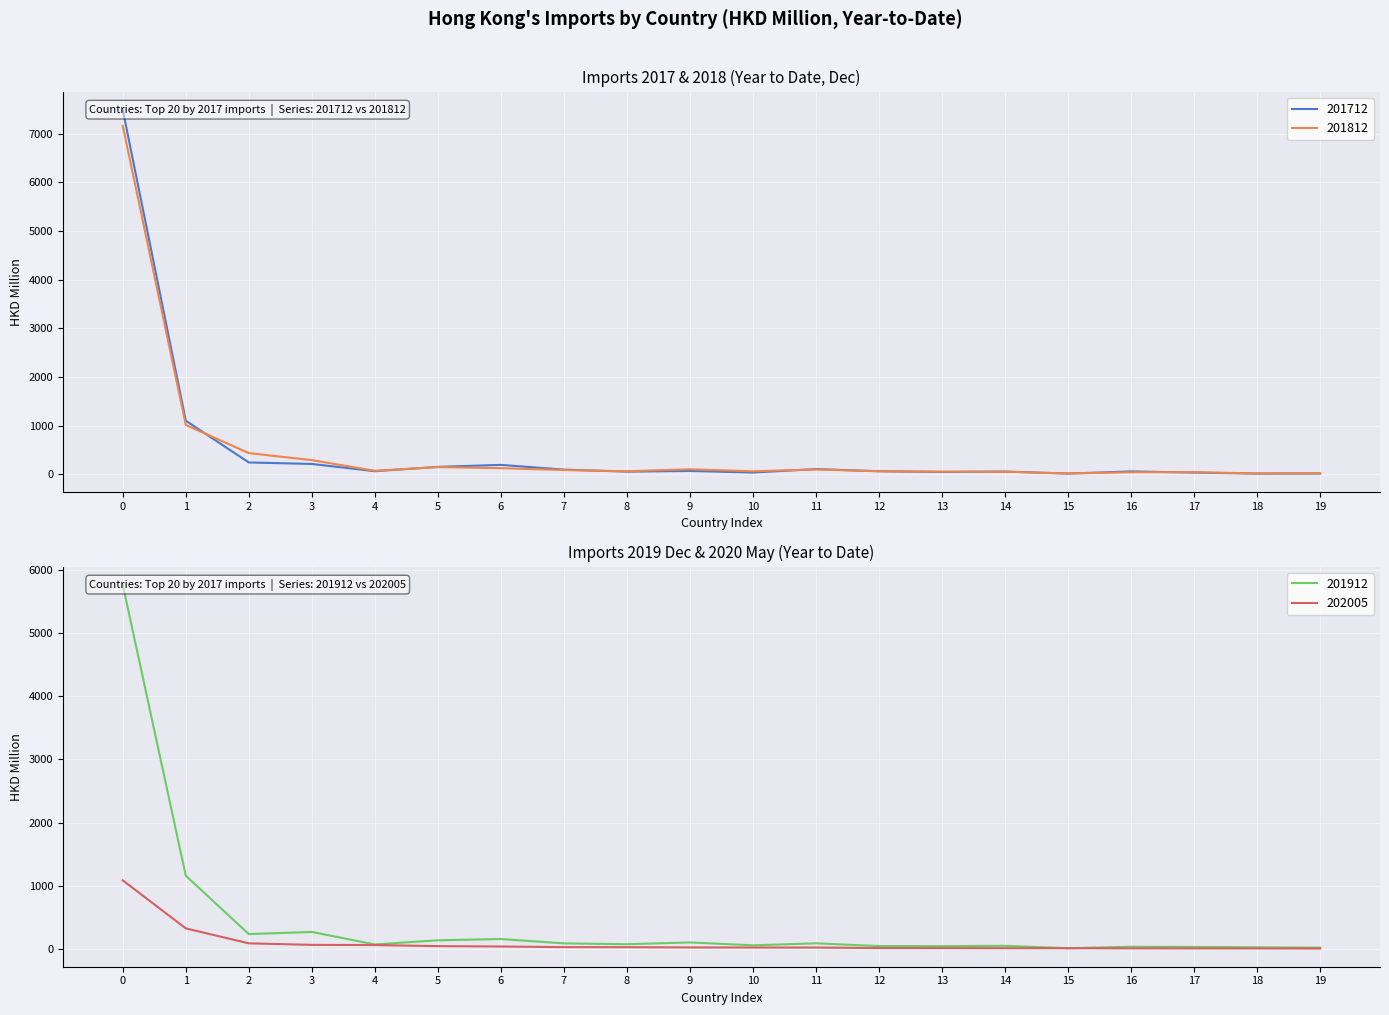

How many categories are shown in the chart?

20